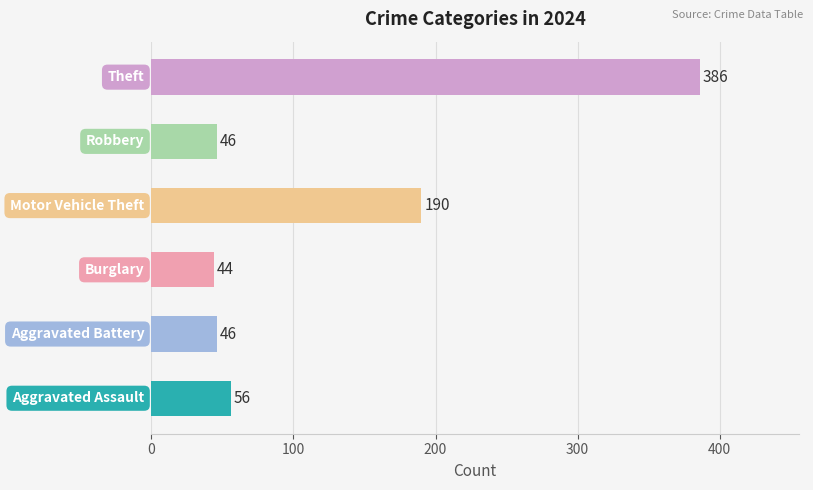

What is the minimum value shown in the chart?

44